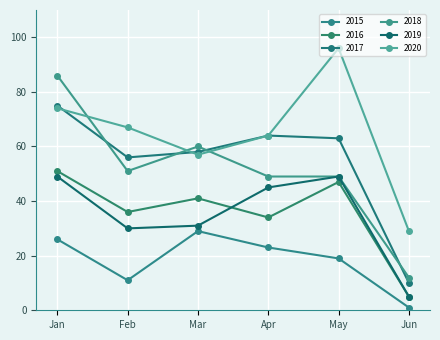

Is this an area chart (filled region under the line)?

No